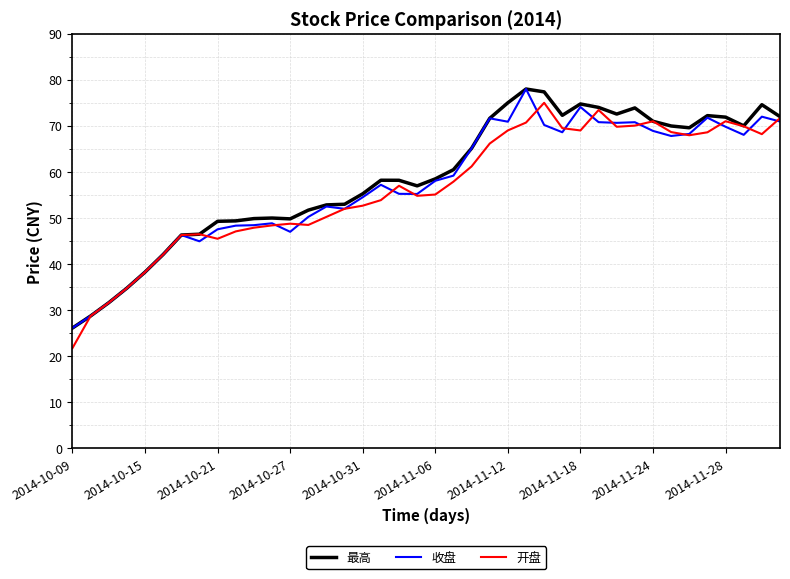

What is the lowest value of the 最高 series?

26.1